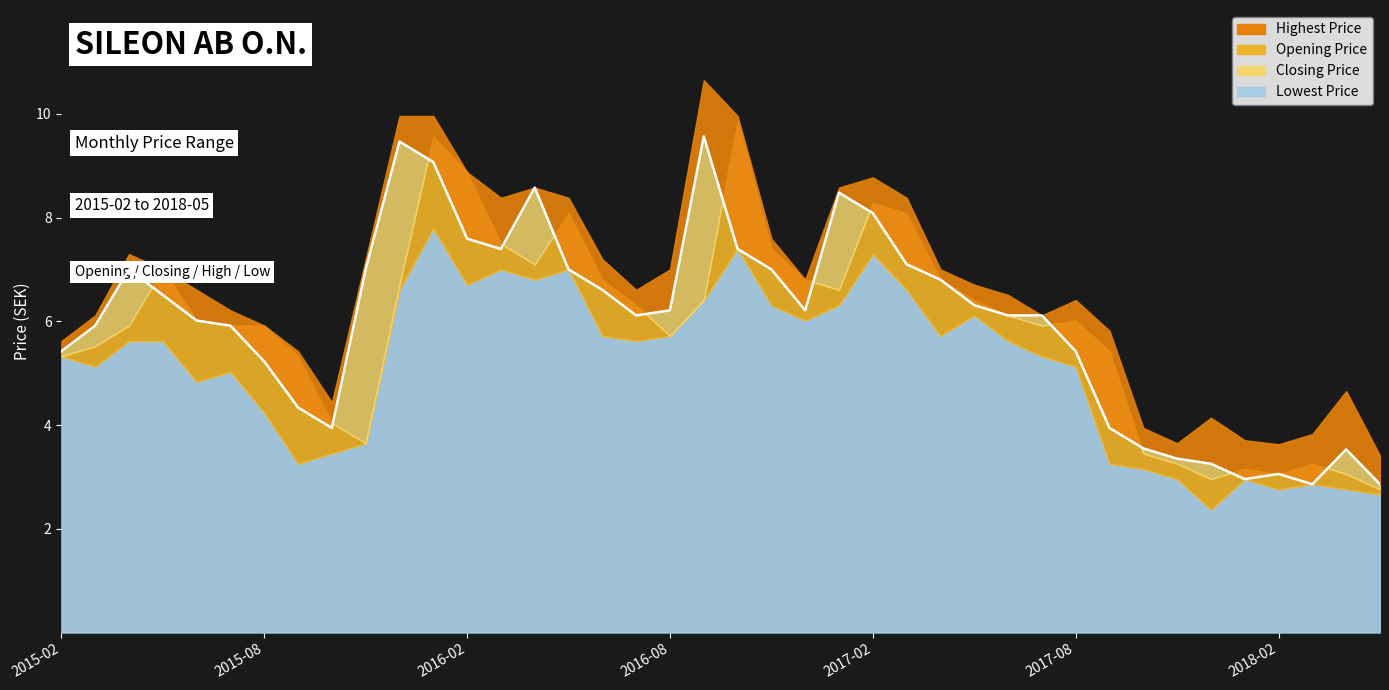

How many data points in Opening Price are less than 6?

19